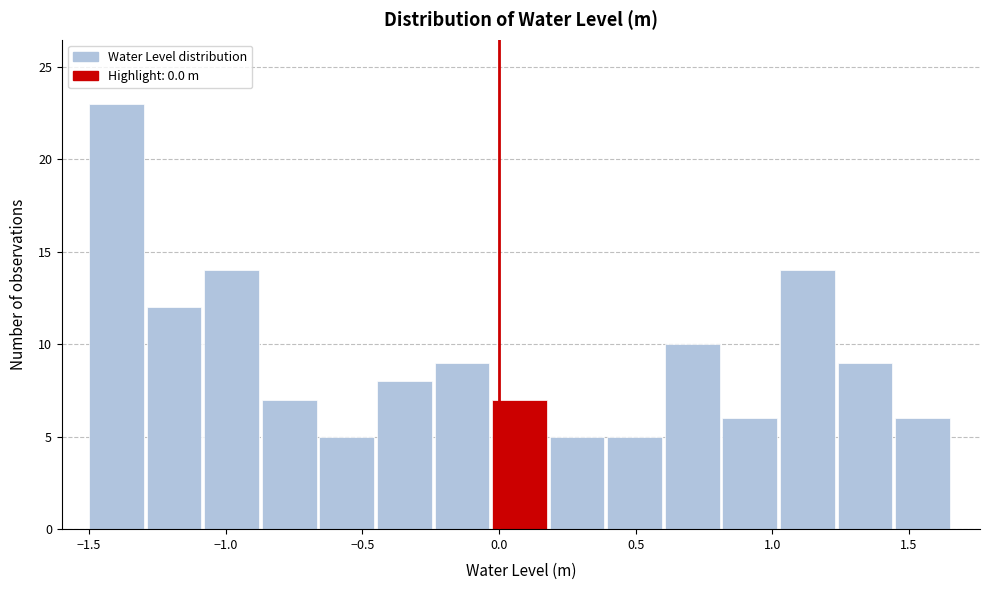

What is the height of the bar covering 0.60 to 0.80 on the x-axis? Neither the bar edges nor the heights are printed on the chart, so give them approximately, as read against the axes.

10